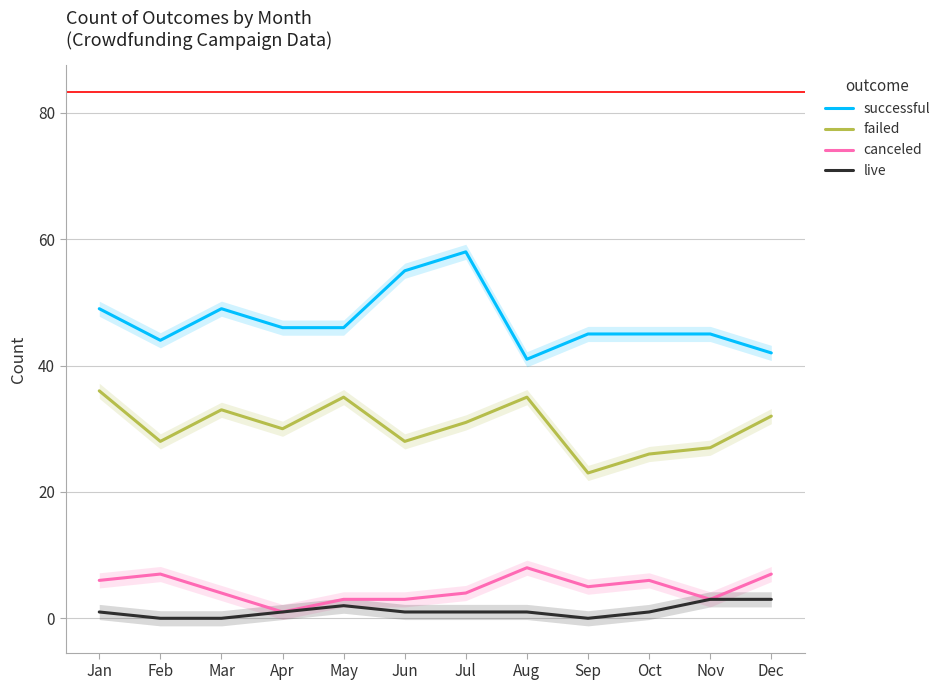

What is the greatest value displayed?

58